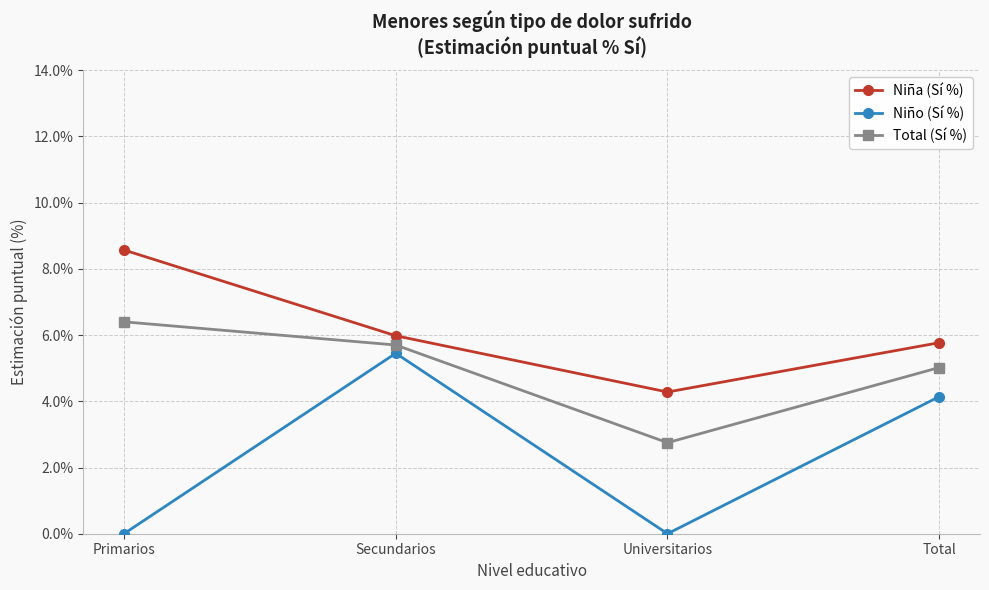

What are all the series names shown in the legend?

Niña (Sí %), Niño (Sí %), Total (Sí %)